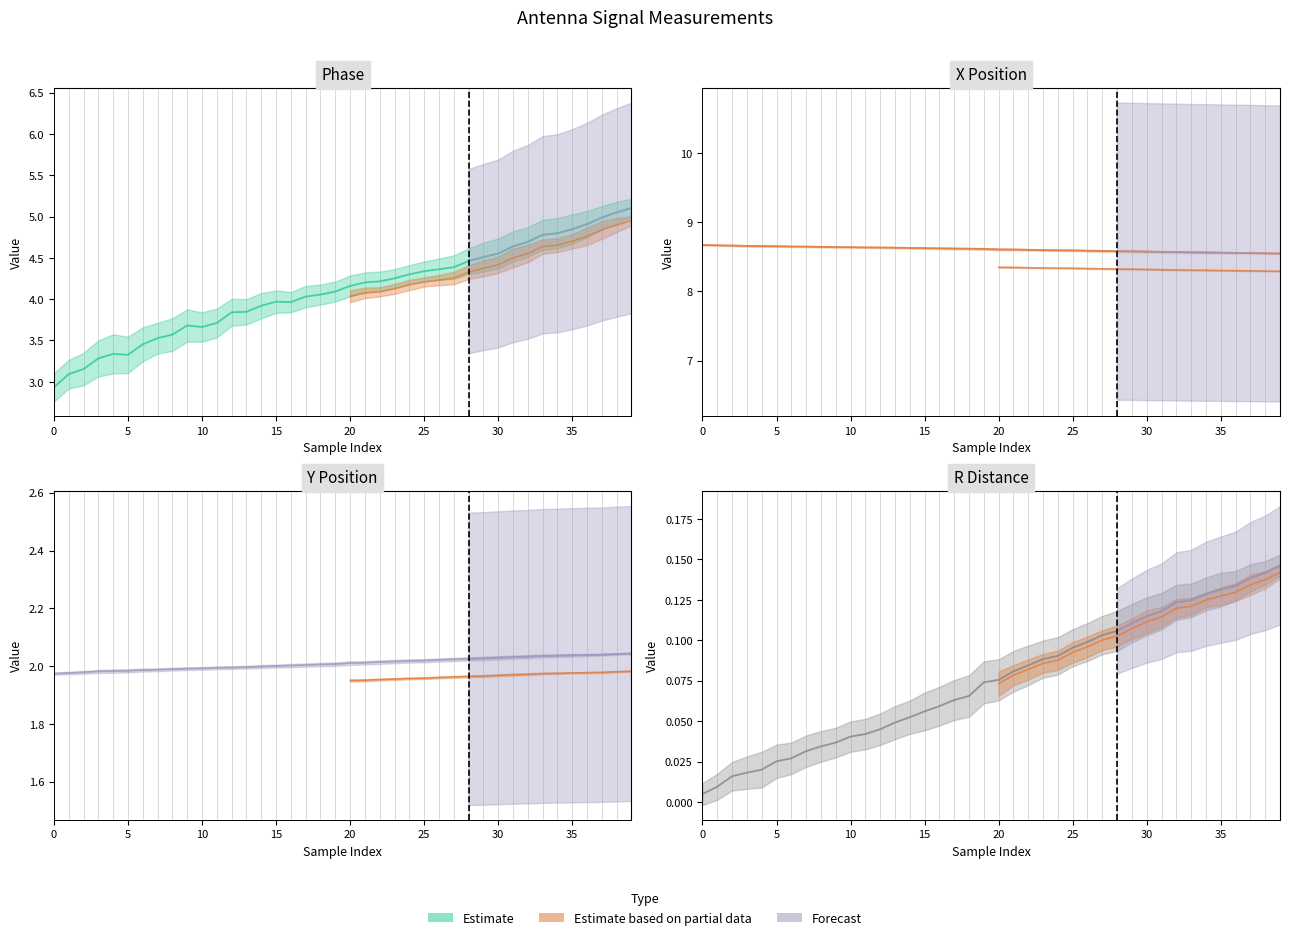

At 16, list the series in order from largest to smallest.

x(cm), Phase, y(cm), r(cm)